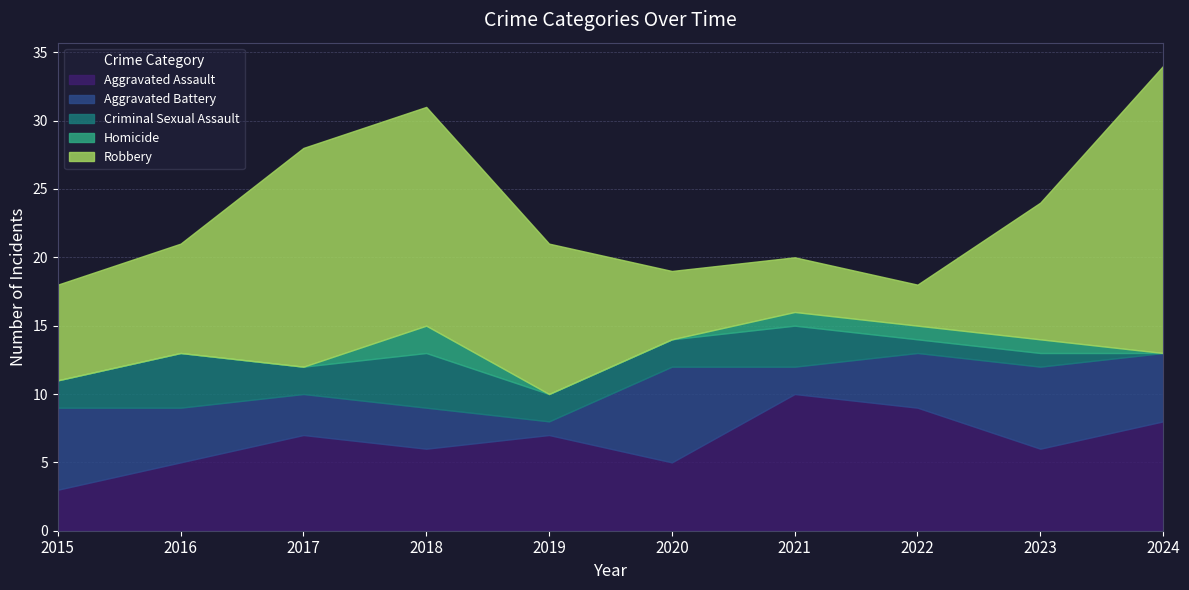

True or false: Homicide and Robbery cross at least once.

False